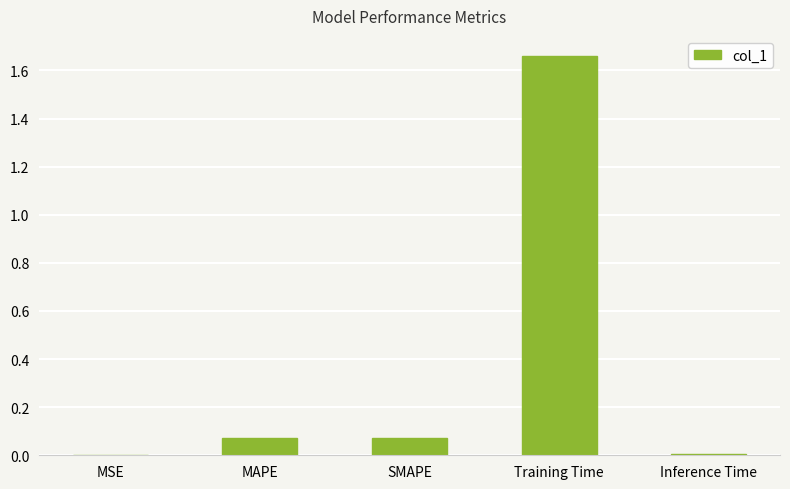

The chart shows a value of 0.0 at MSE. True or false?

True